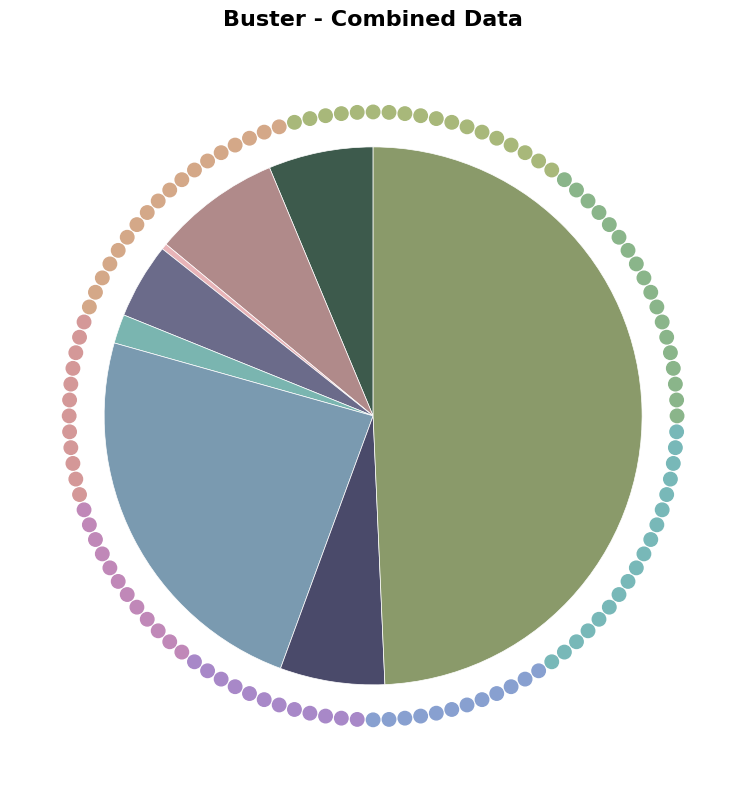

How many slices are in this pie chart?

8